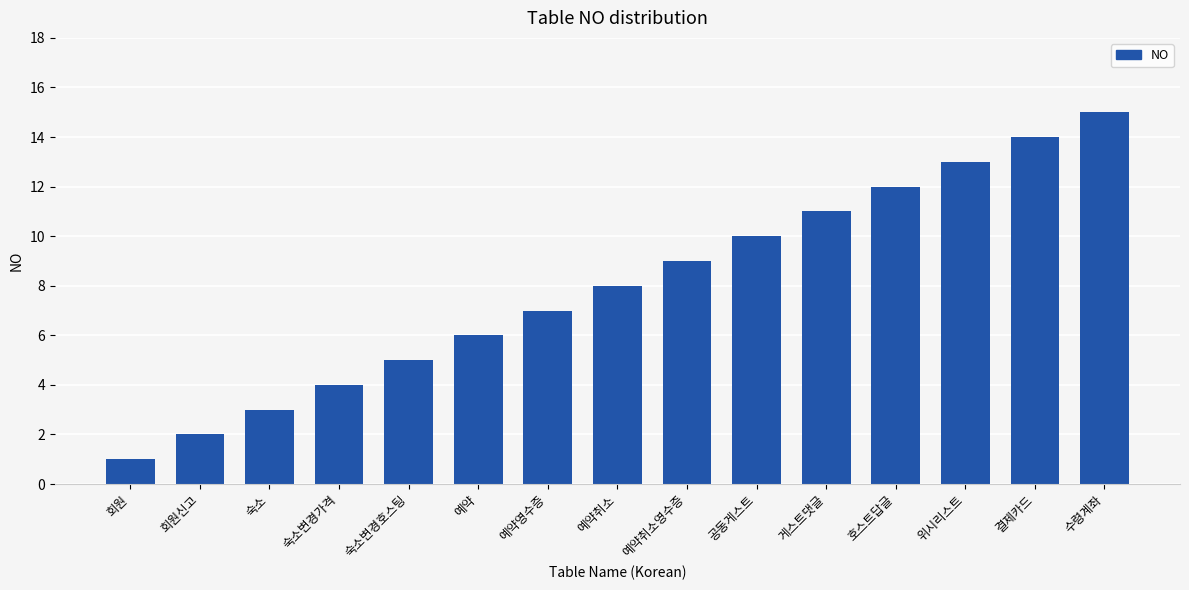

Are the bars horizontal?

No